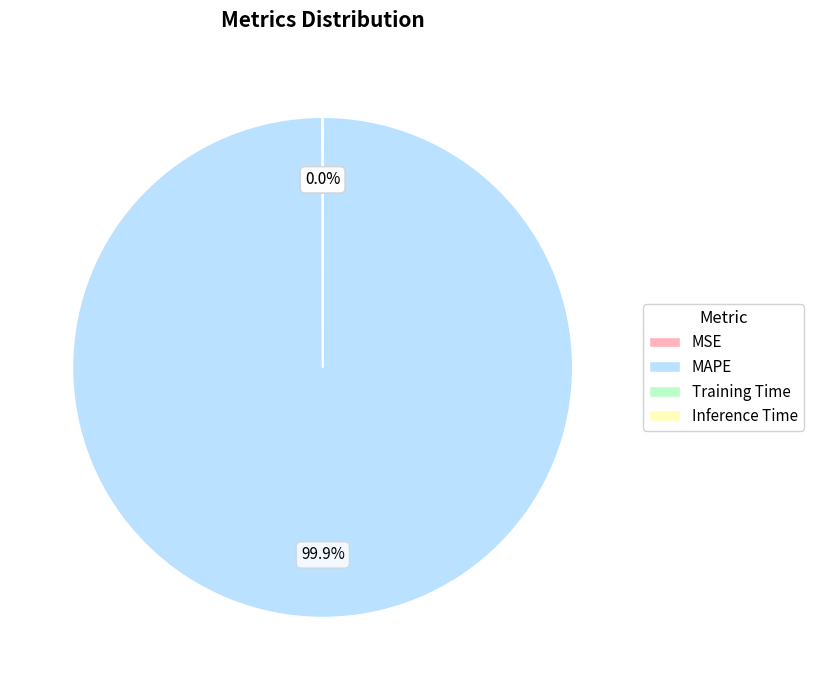

Is there any slice that represents more than half of the pie?

Yes